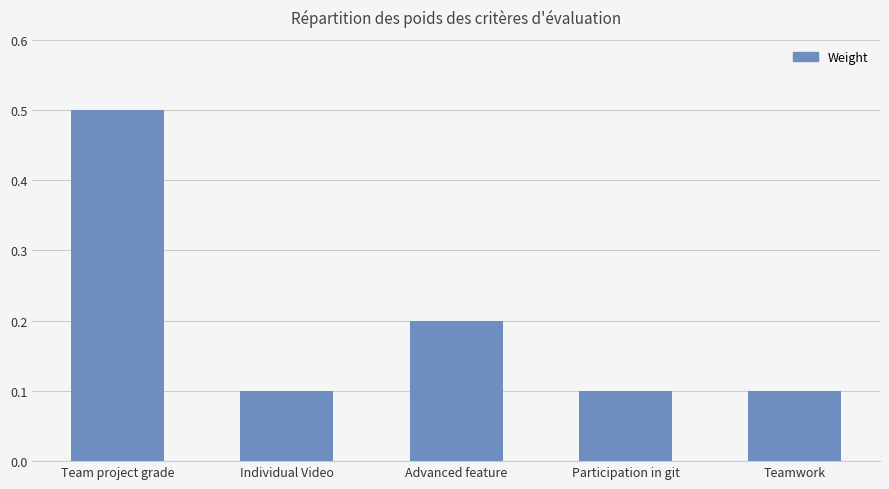

Is it true that the value at Individual Video is 0.2?

False